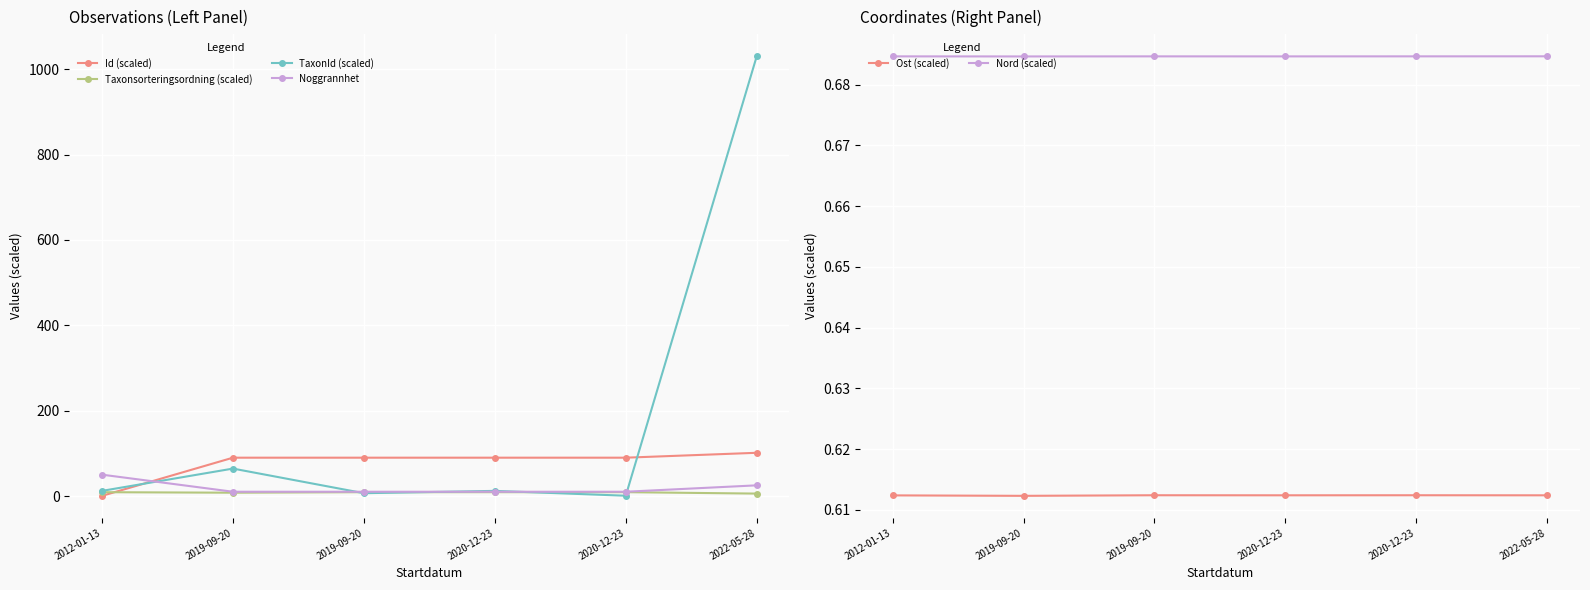

Which series has the largest total across all categories?

TaxonId (scaled)